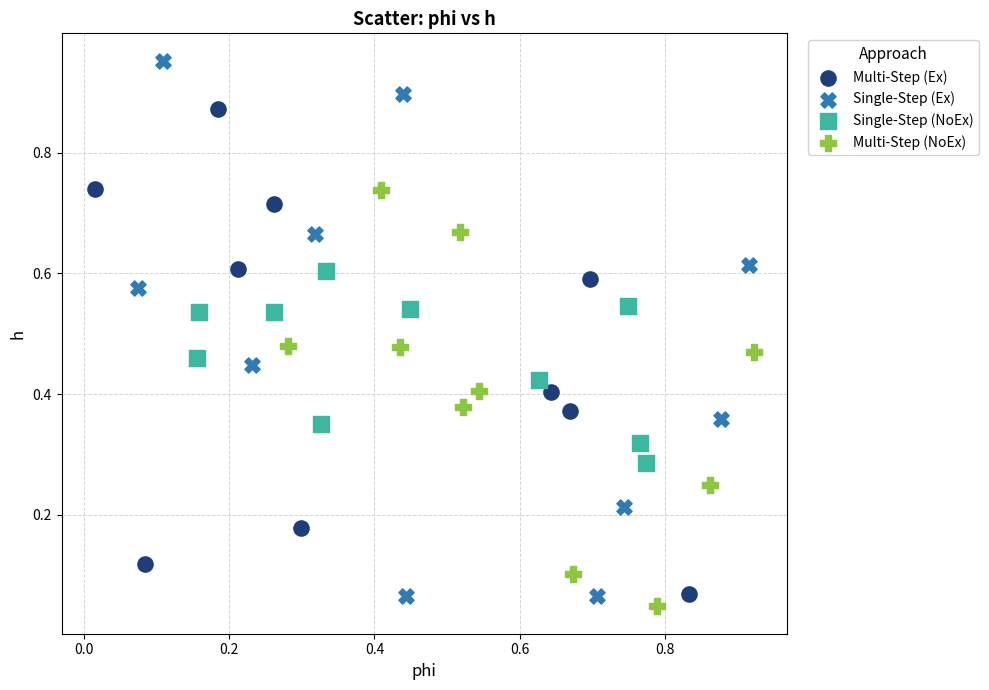

Which series contains the highest Y value?

Single-Step (Ex)